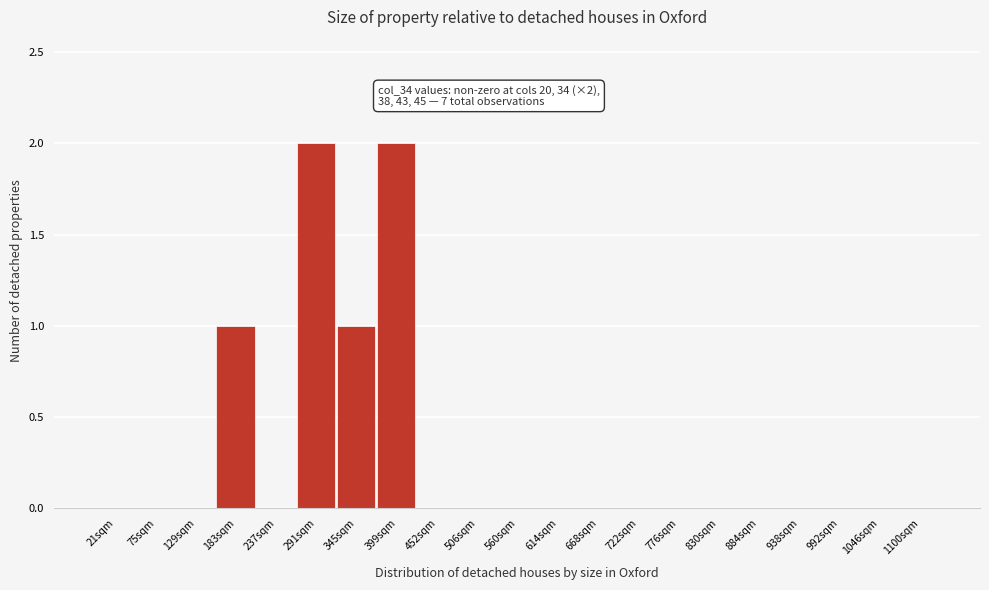

Reading left to right, what are all the values shown in this chart?

21sqm=0	75sqm=0	129sqm=0	183sqm=1	237sqm=0	291sqm=2	345sqm=1	399sqm=2	452sqm=0	506sqm=0	560sqm=0	614sqm=0	668sqm=0	722sqm=0	776sqm=0	830sqm=0	884sqm=0	938sqm=0	992sqm=0	1046sqm=0	1100sqm=0